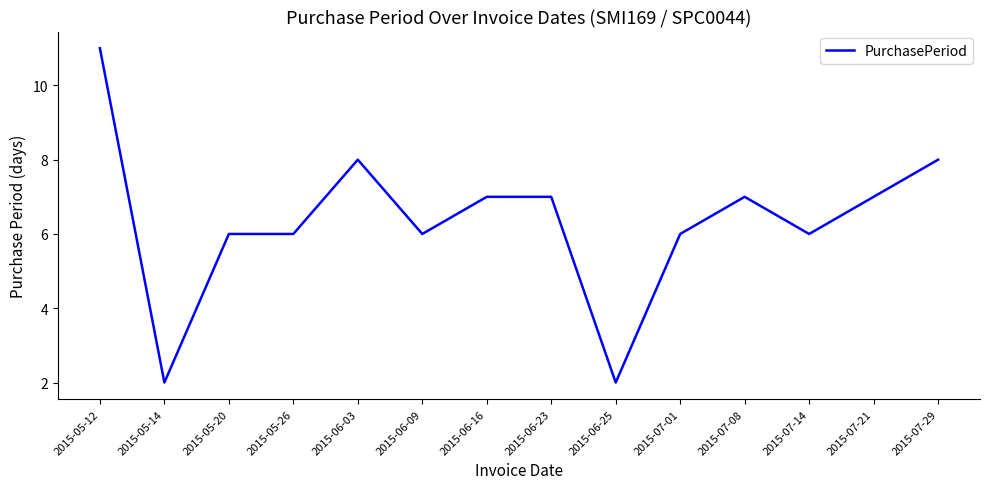

The chart shows a value of 2 at 2015-06-25. True or false?

True